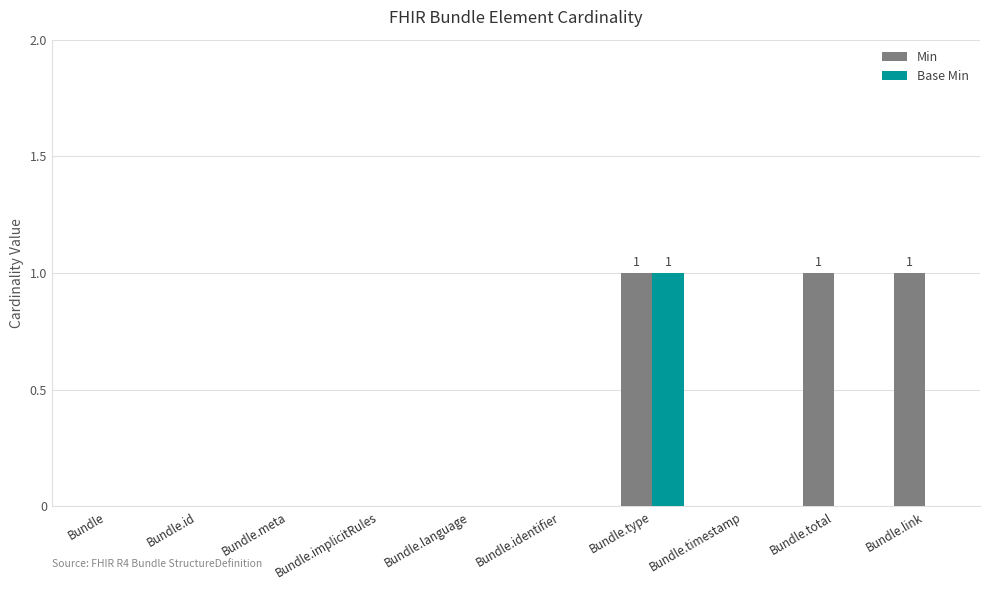

Is it true that Min equals 0 at Bundle.type?

False